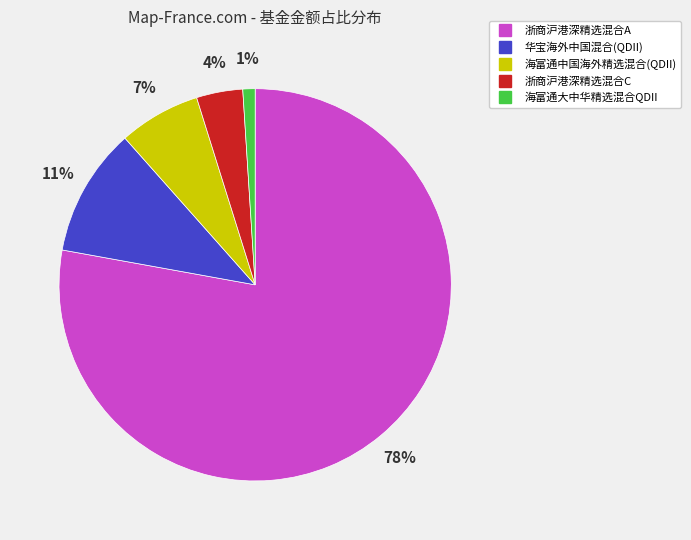

To the nearest percent, what is the difference between the 海富通大中华精选混合QDII and 华宝海外中国混合(QDII) slice percentages?

10%